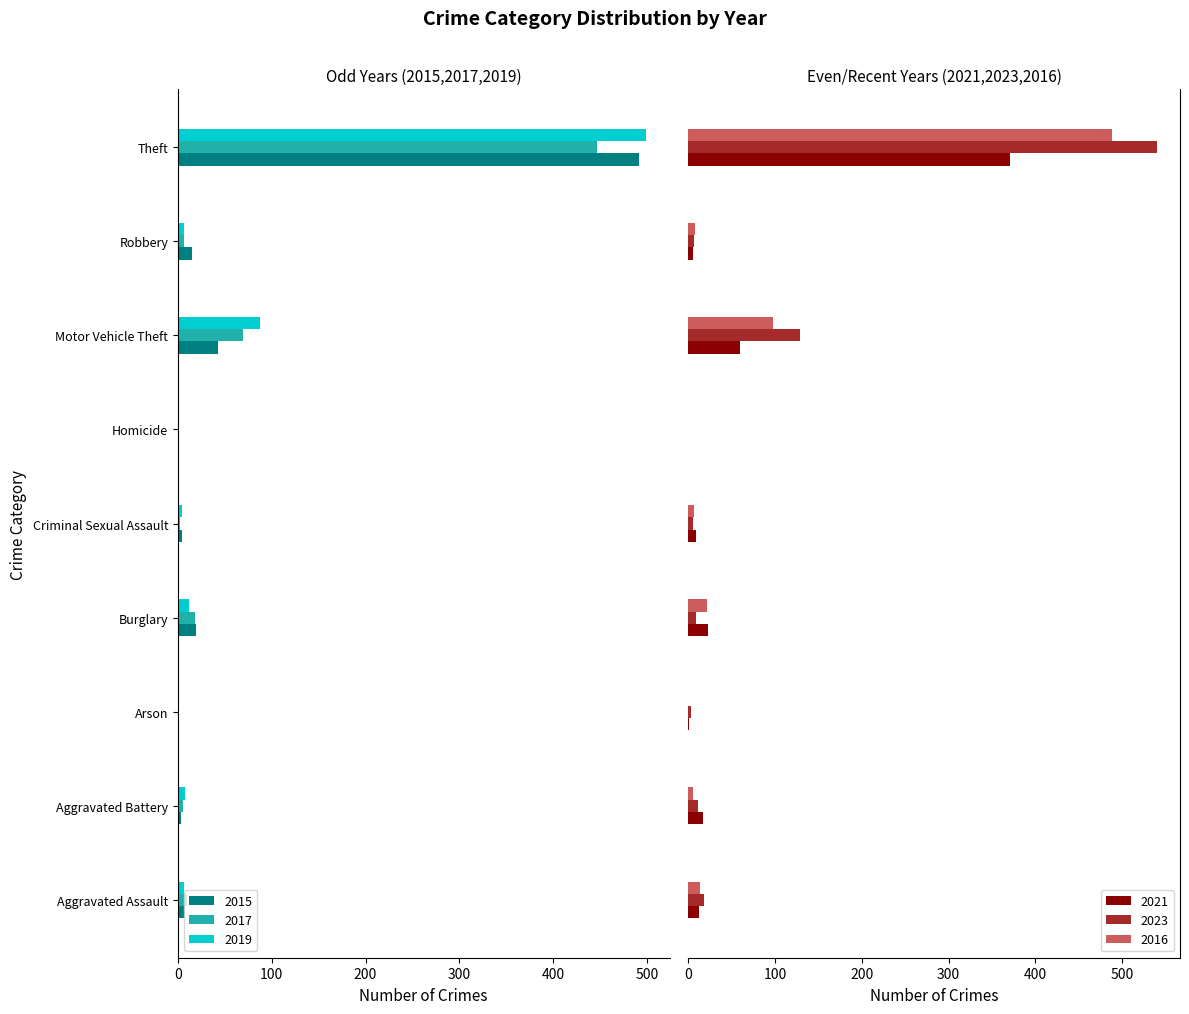

Reading left to right, extract all data points from this chart.

2015: Aggravated Assault=8	Aggravated Battery=3	Arson=0	Burglary=19	Criminal Sexual Assault=4	Homicide=1	Motor Vehicle Theft=43	Robbery=15	Theft=491
2017: Aggravated Assault=10	Aggravated Battery=5	Arson=0	Burglary=18	Criminal Sexual Assault=2	Homicide=1	Motor Vehicle Theft=69	Robbery=6	Theft=447
2019: Aggravated Assault=7	Aggravated Battery=8	Arson=1	Burglary=12	Criminal Sexual Assault=4	Homicide=0	Motor Vehicle Theft=87	Robbery=6	Theft=499
2021: Aggravated Assault=12	Aggravated Battery=17	Arson=1	Burglary=23	Criminal Sexual Assault=9	Homicide=0	Motor Vehicle Theft=60	Robbery=5	Theft=371
2023: Aggravated Assault=18	Aggravated Battery=11	Arson=3	Burglary=9	Criminal Sexual Assault=5	Homicide=0	Motor Vehicle Theft=129	Robbery=7	Theft=540
2016: Aggravated Assault=13	Aggravated Battery=5	Arson=0	Burglary=22	Criminal Sexual Assault=6	Homicide=0	Motor Vehicle Theft=98	Robbery=8	Theft=489